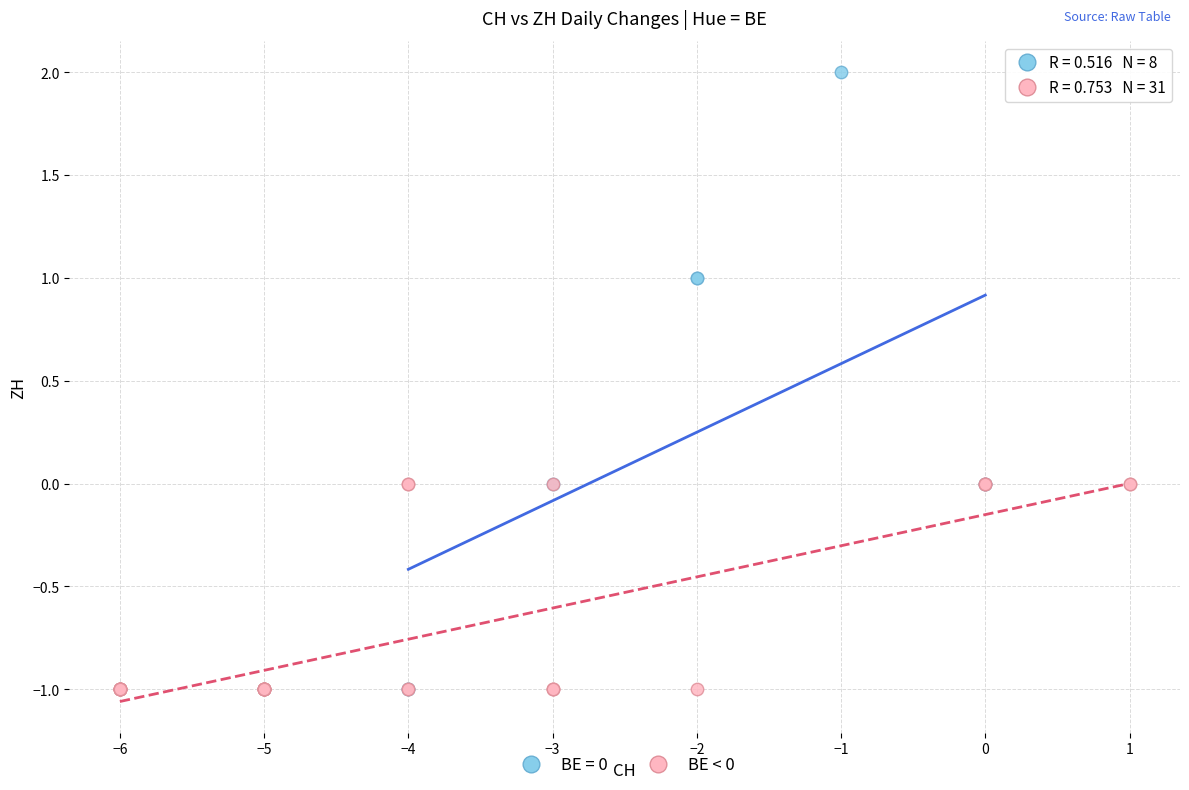

Which series has the largest Y range (max minus min)?

BE = 0